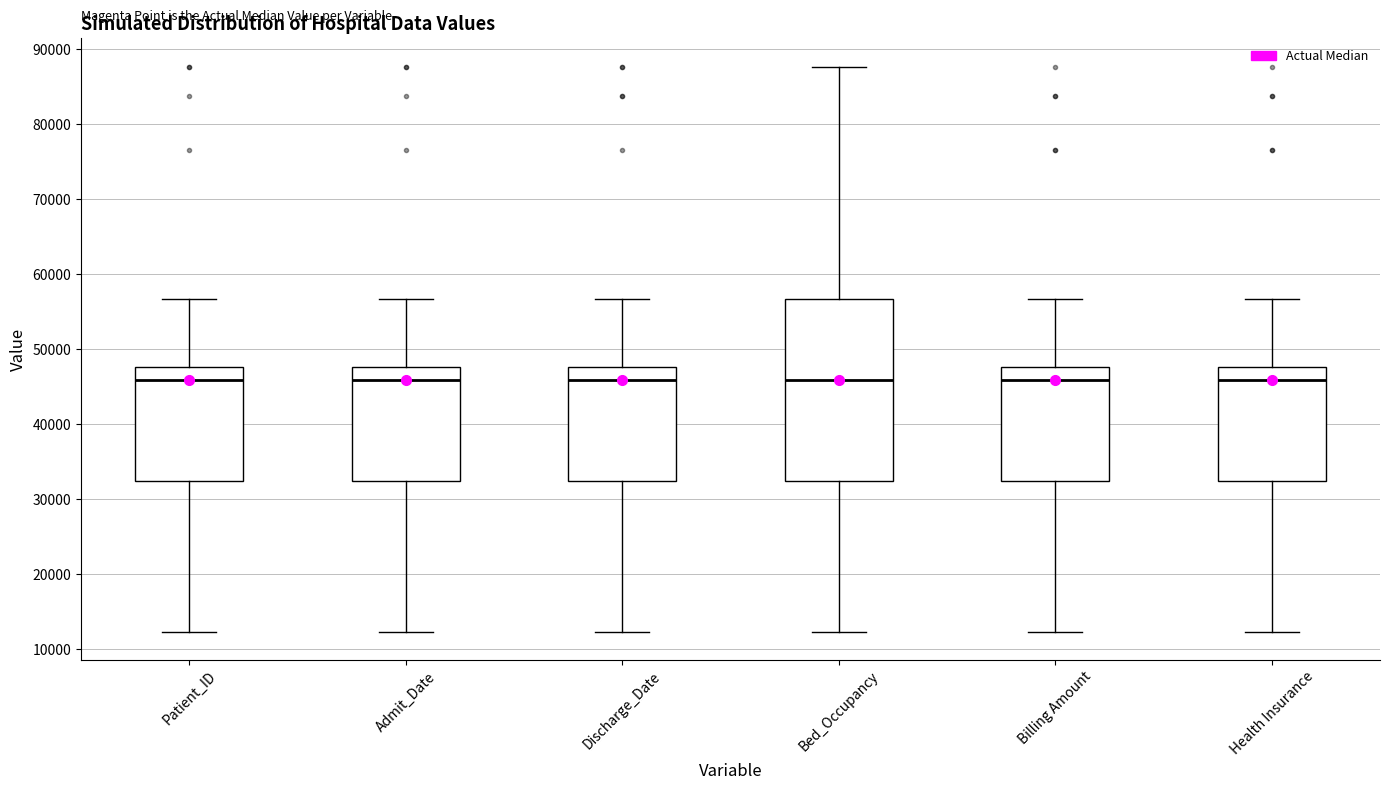

Where does the median line of the box for Health Insurance sit on the y-axis? The values are not printed on the chart, so give them approximately, as read against the axis.

46000